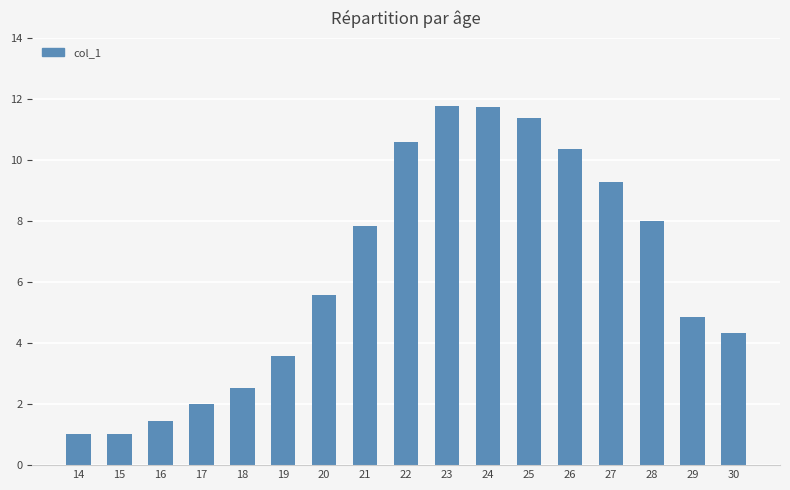

What is the value of the 15th bar from the left?

8.0